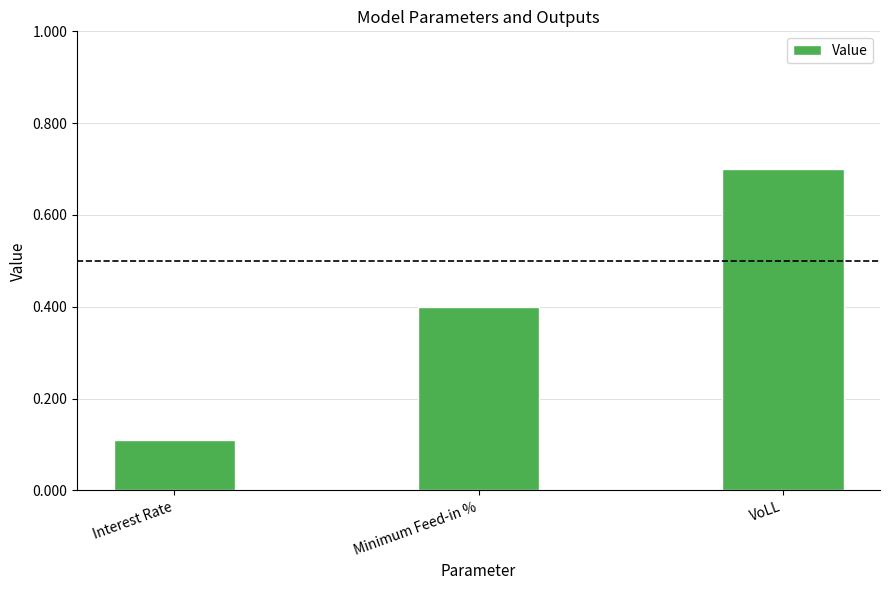

What position from the left is Minimum Feed-in %?

2